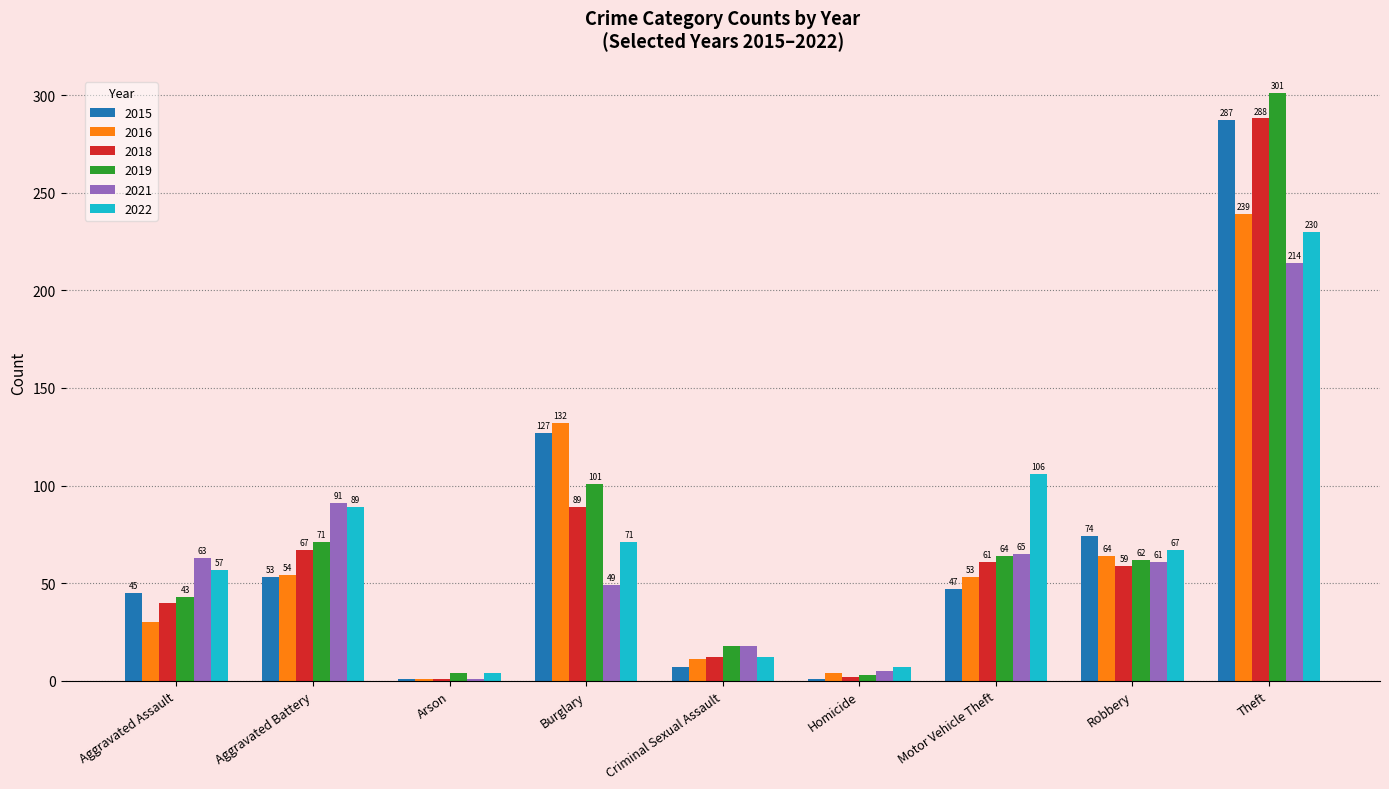

The value of 2016 at Homicide is 4. True or false?

True